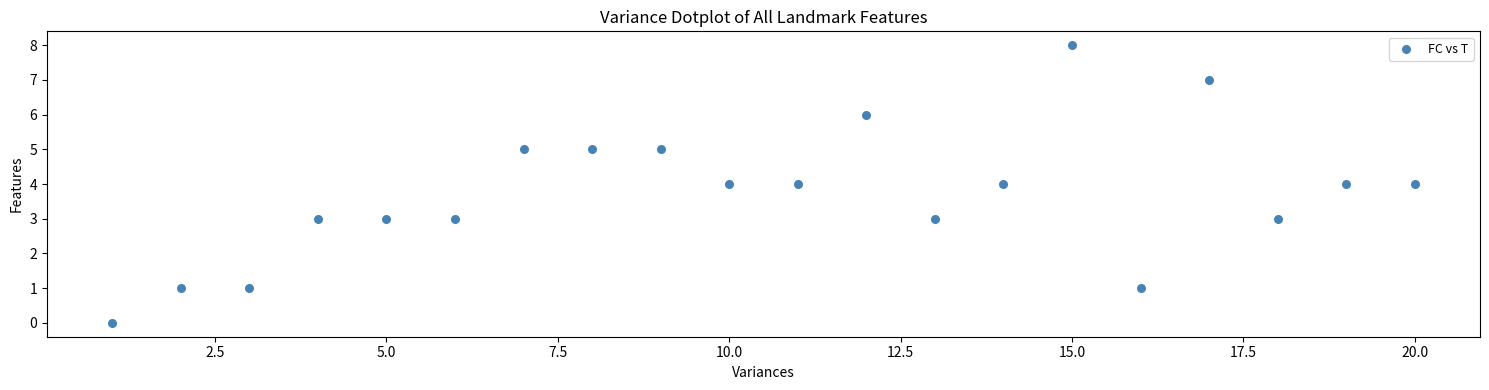

What is the range of Y values (max minus min)?

8